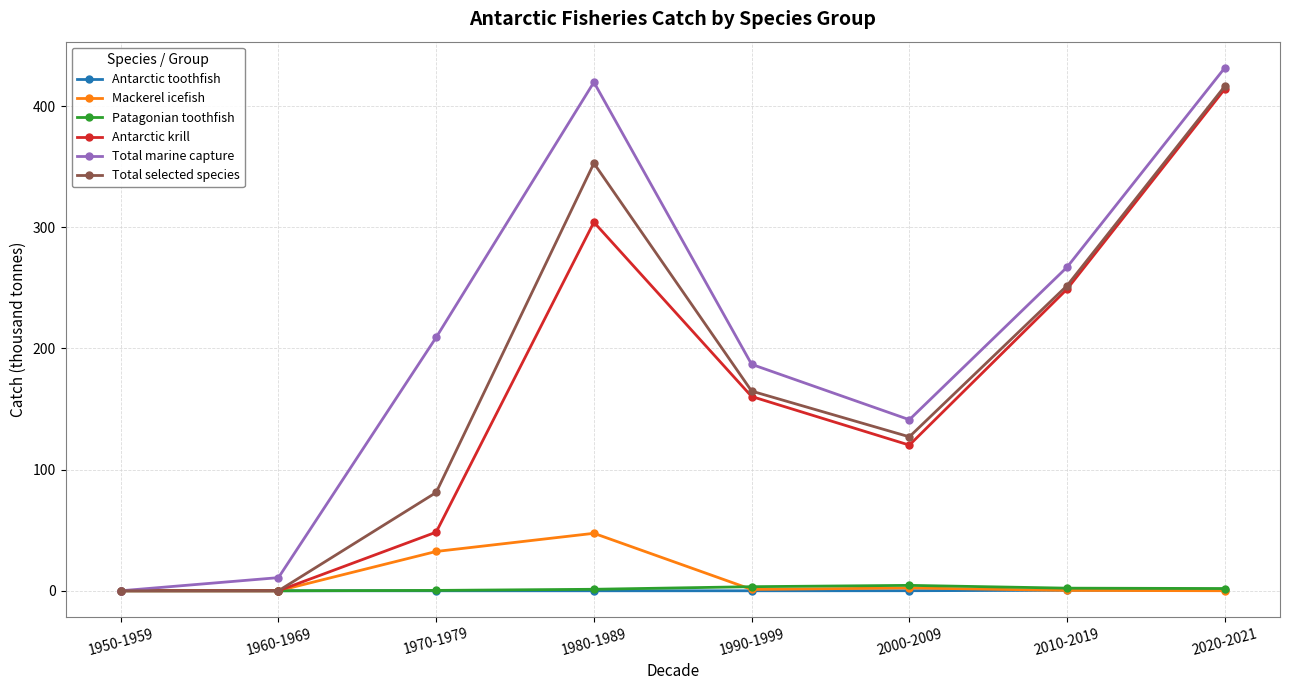

What is the label of the 8th point from the left?

2020-2021